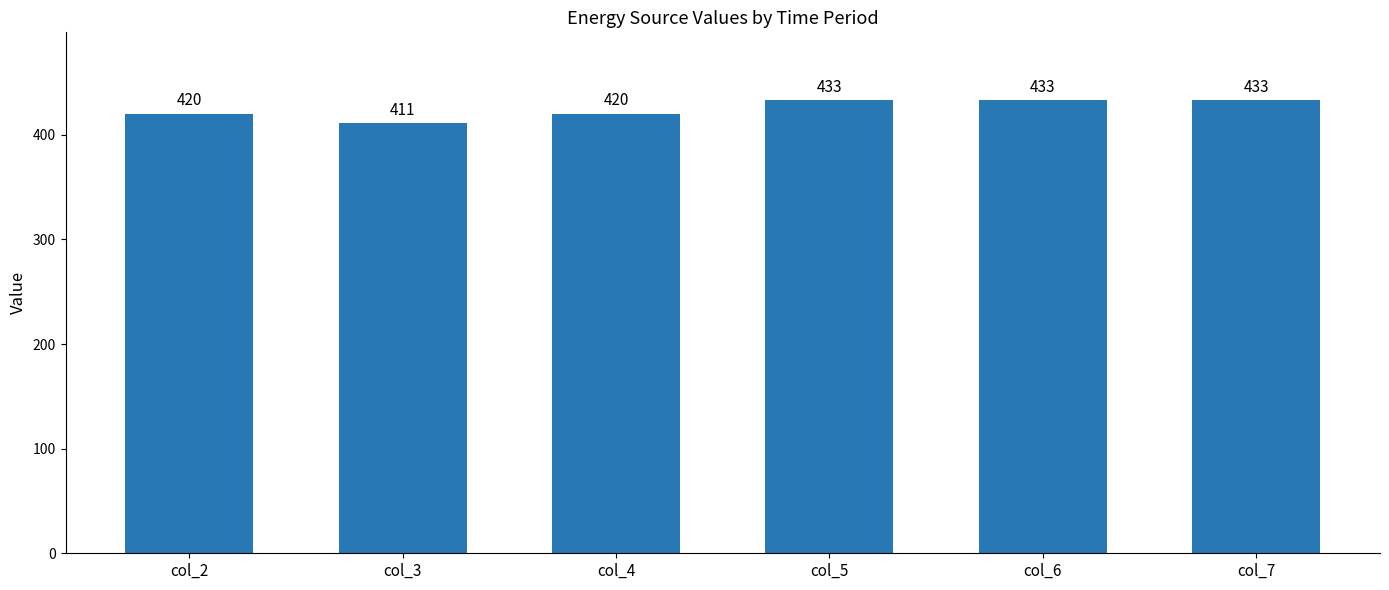

What is the difference between the maximum and minimum values?

22